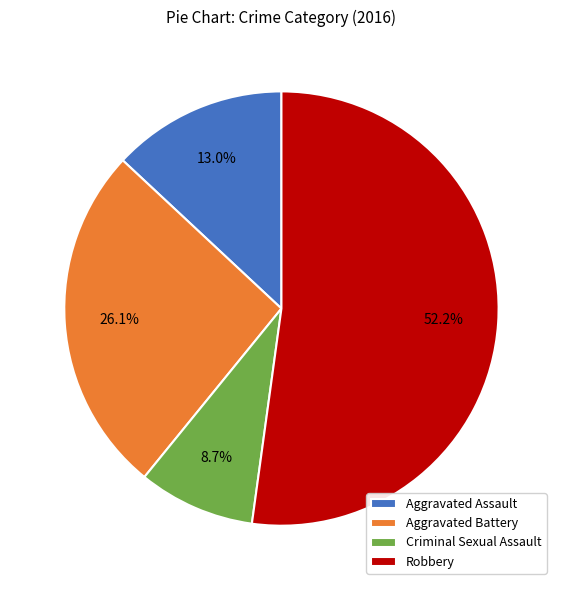

Which slice represents more than half of the pie?

Robbery